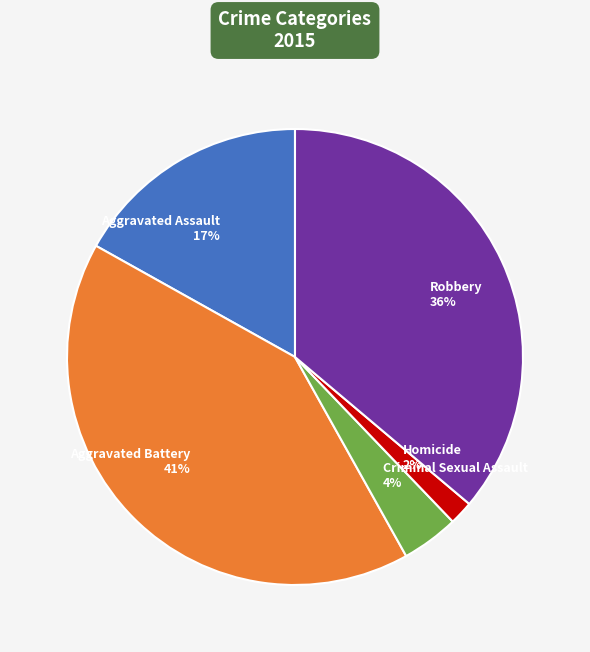

To the nearest percent, what is the average slice percentage?

20%